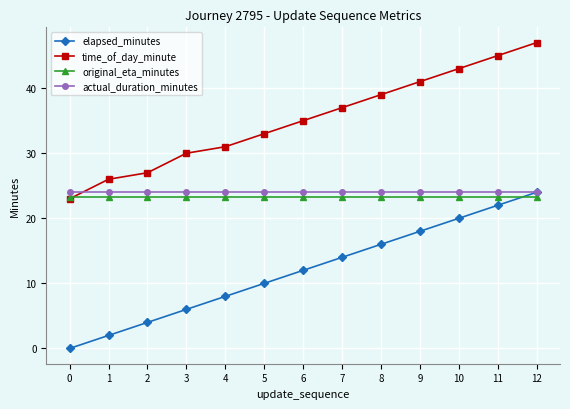

Reading right to left, what are all the values shown in this chart?

elapsed_minutes: 24.0	22.0	20.0	18.0	16.0	14.0	12.0	10.0	8.0	6.0	4.0	2.0	0.0
time_of_day_minute: 47.0	45.0	43.0	41.0	39.0	37.0	35.0	33.0	31.0	30.0	27.0	26.0	23.0
original_eta_minutes: 23.3	23.3	23.3	23.3	23.3	23.3	23.3	23.3	23.3	23.3	23.3	23.3	23.3
actual_duration_minutes: 24.0	24.0	24.0	24.0	24.0	24.0	24.0	24.0	24.0	24.0	24.0	24.0	24.0